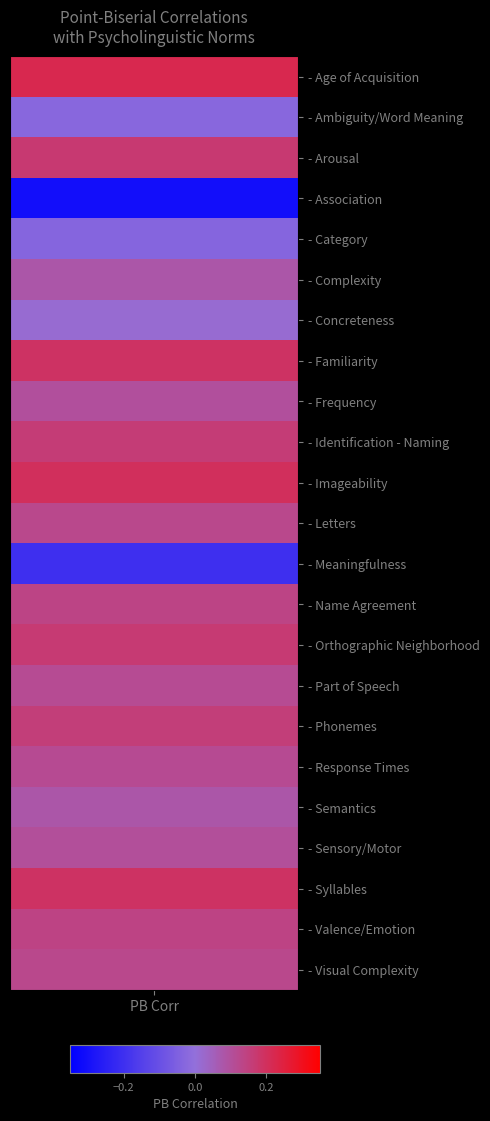

Between 14 and 9, which is larger?

14